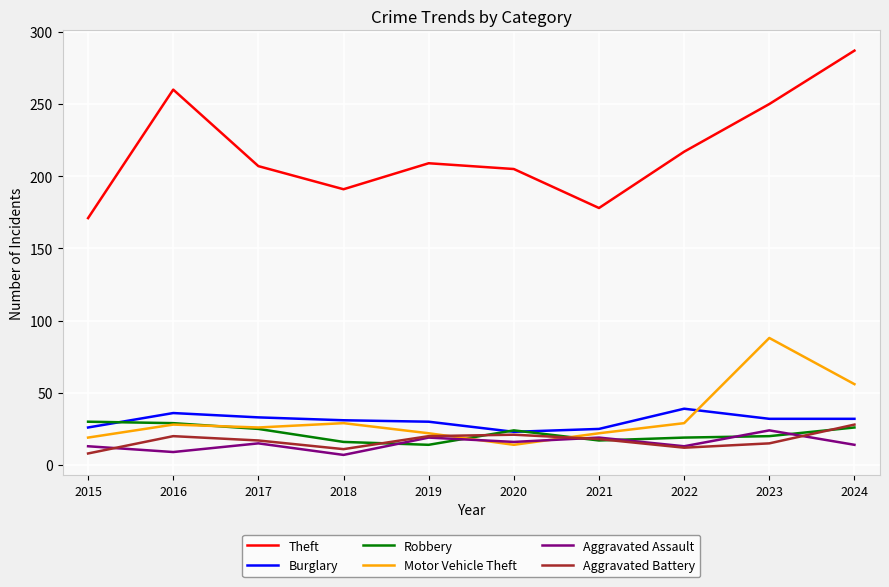

True or false: Motor Vehicle Theft and Aggravated Battery cross at least once.

True